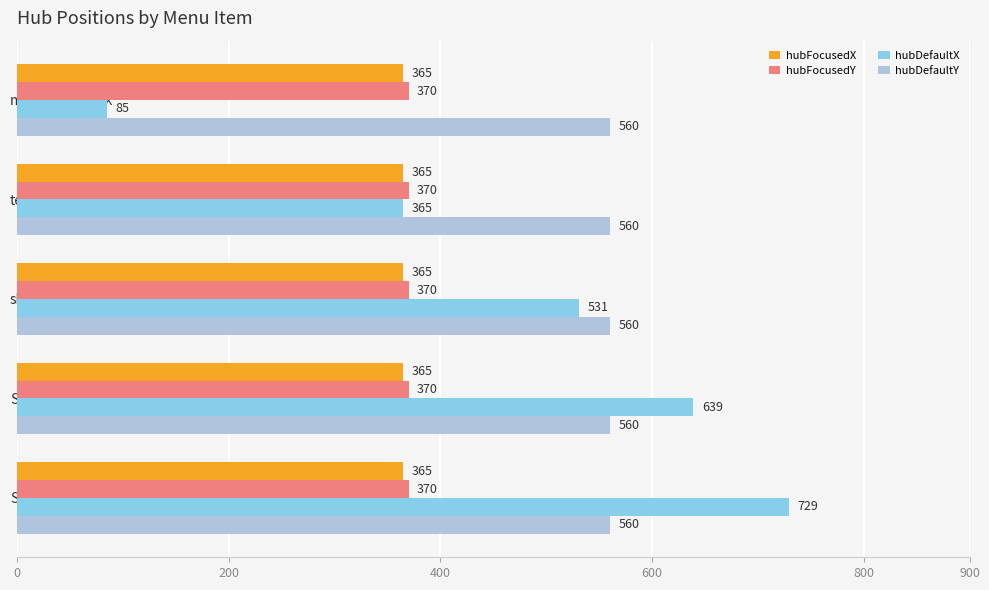

The value of hubFocusedY at shop is 370. True or false?

True